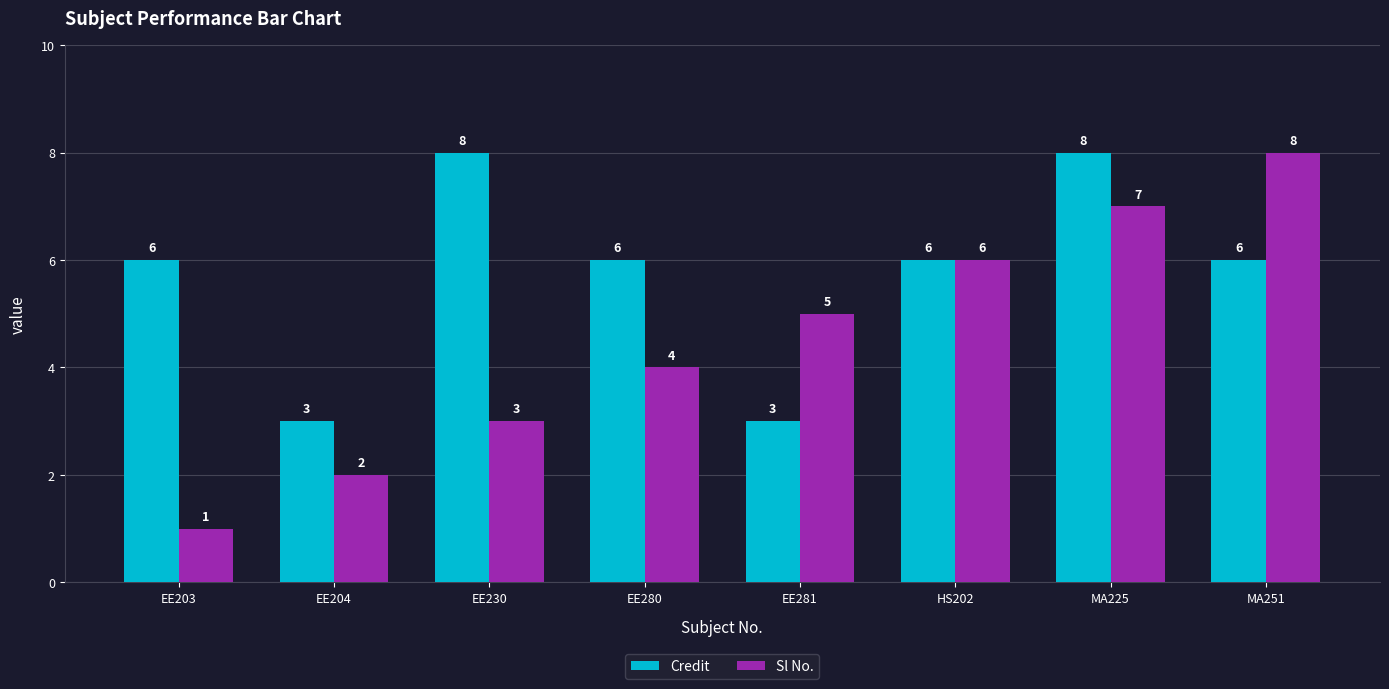

What is the value of the Sl No. bar at the 4th from the left?

4